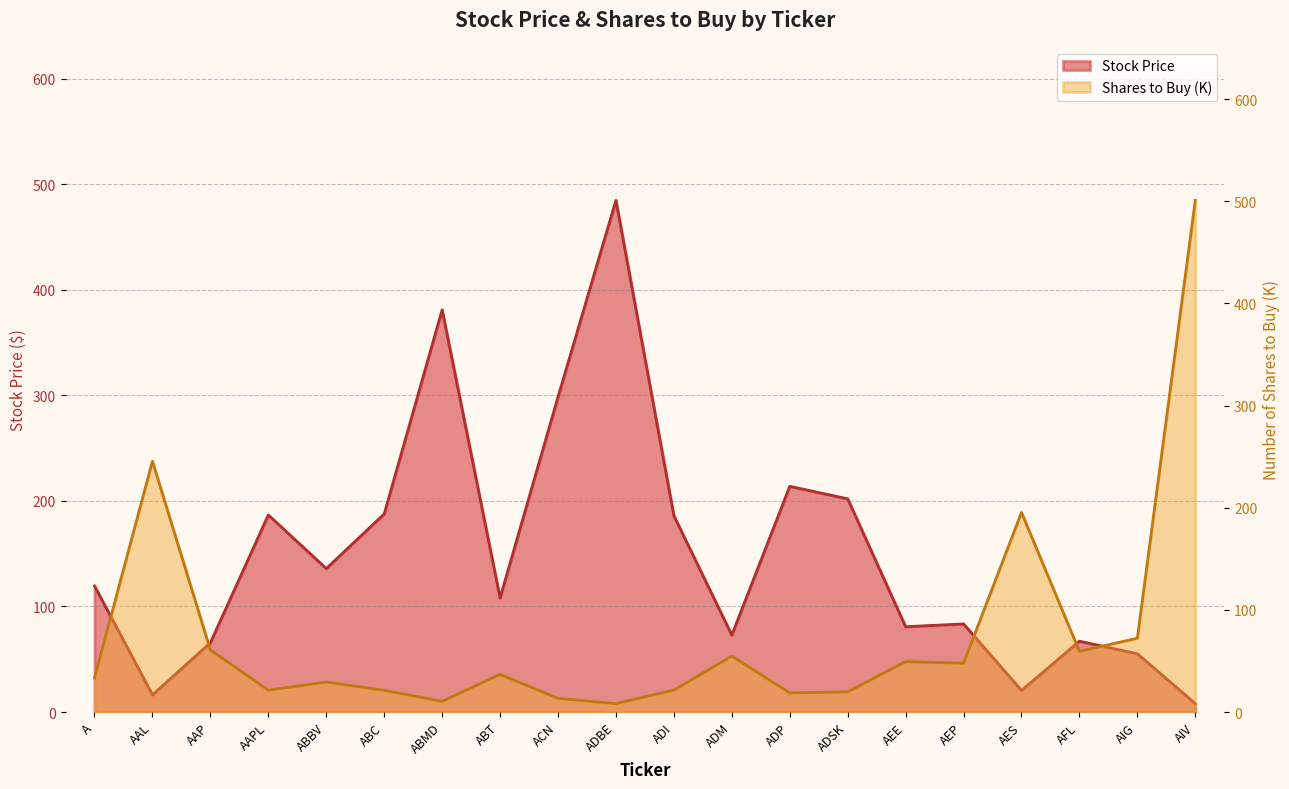

Rank the series at A from lowest to highest value.

Number of Shares to Buy (scaled), Stock Price